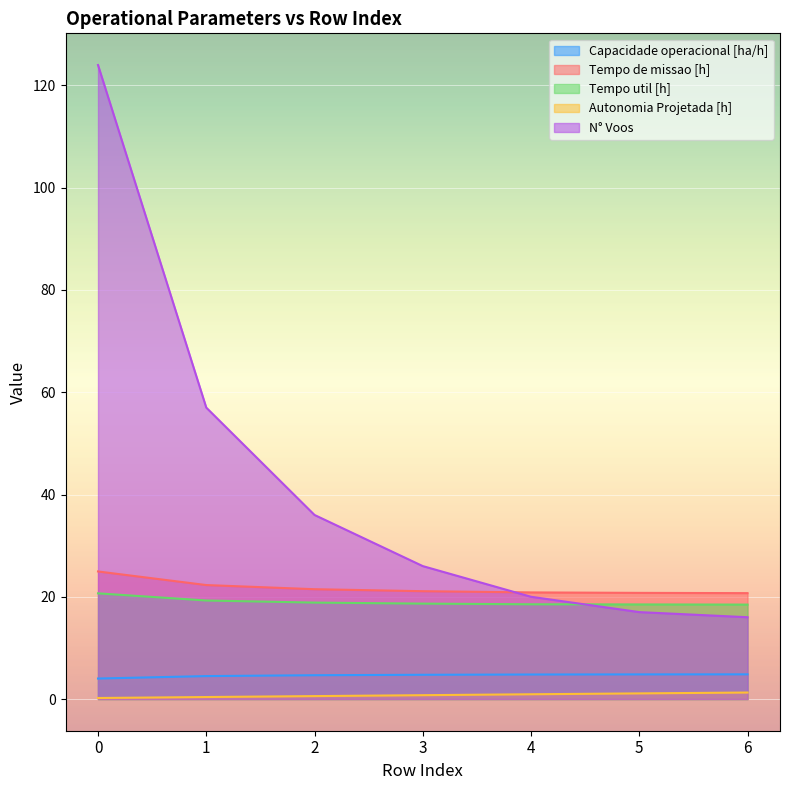

What is the value of the Tempo util [h] point at the 1st from the left?

20.7